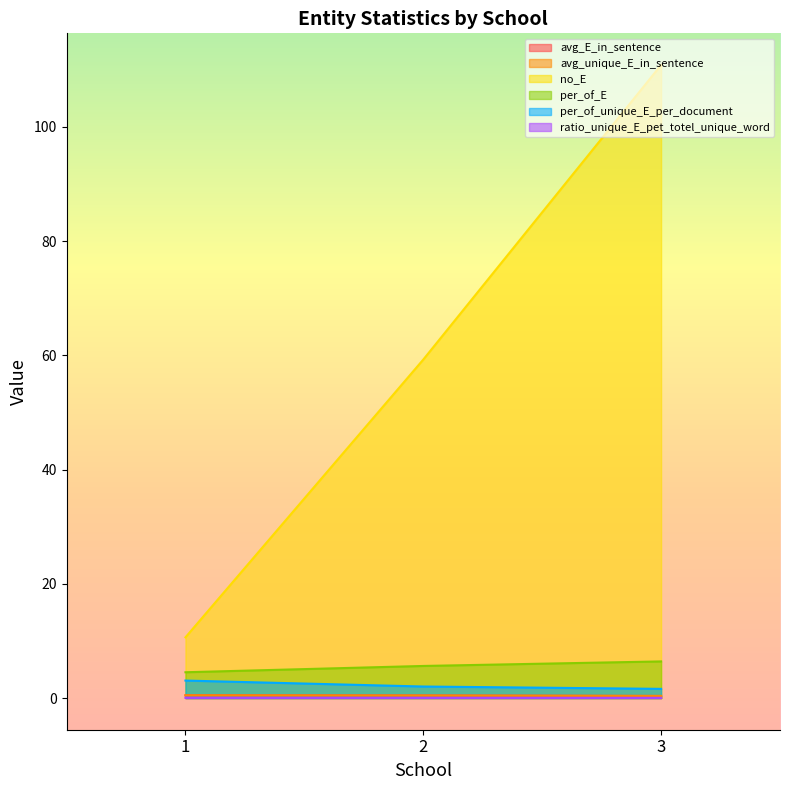

What is the total value across all series at 3?

119.6